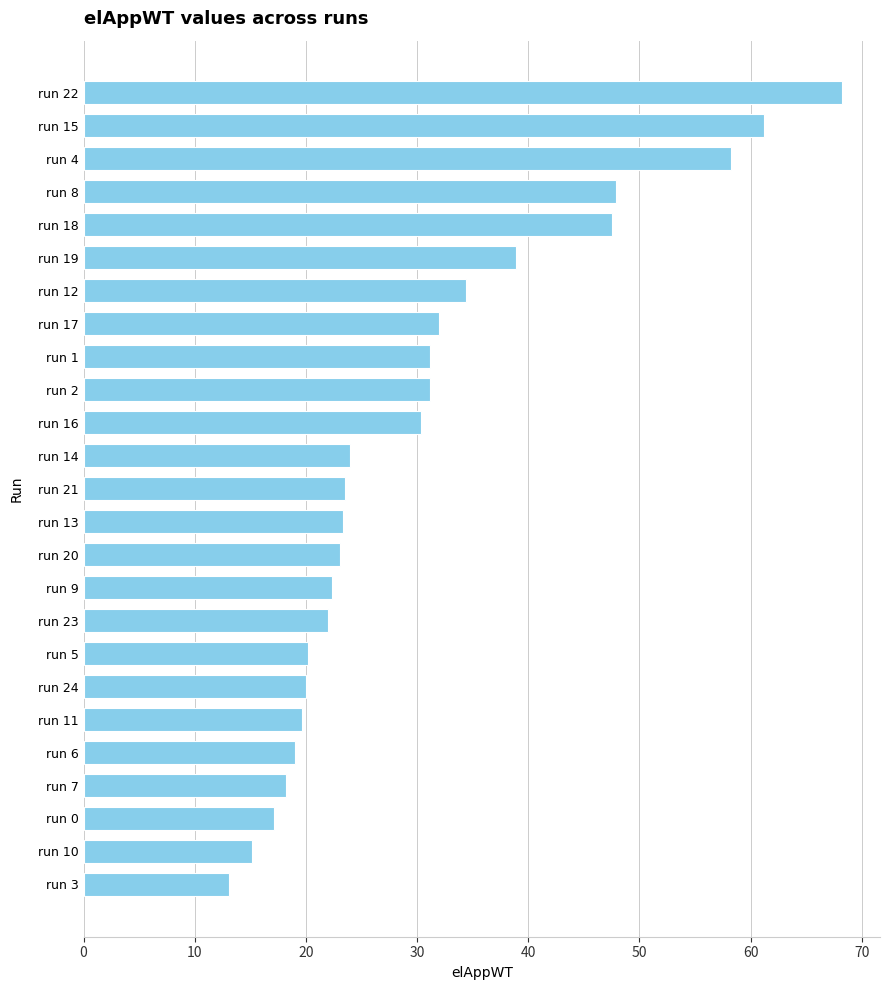

What is the change in value from run 14 to run 10?

-8.8